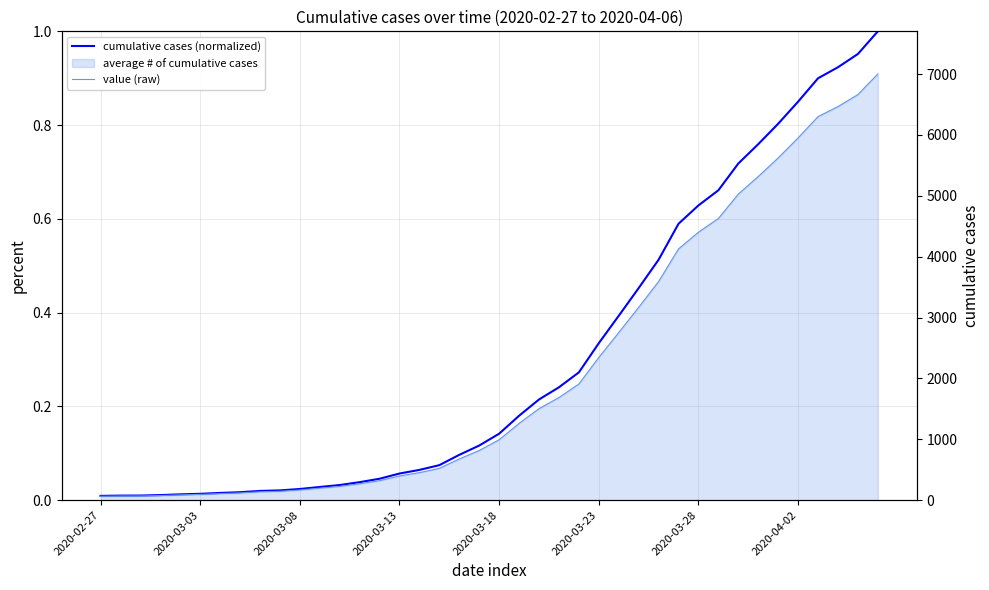

True or false: value (raw) and cumulative cases (normalized) cross at least once.

False